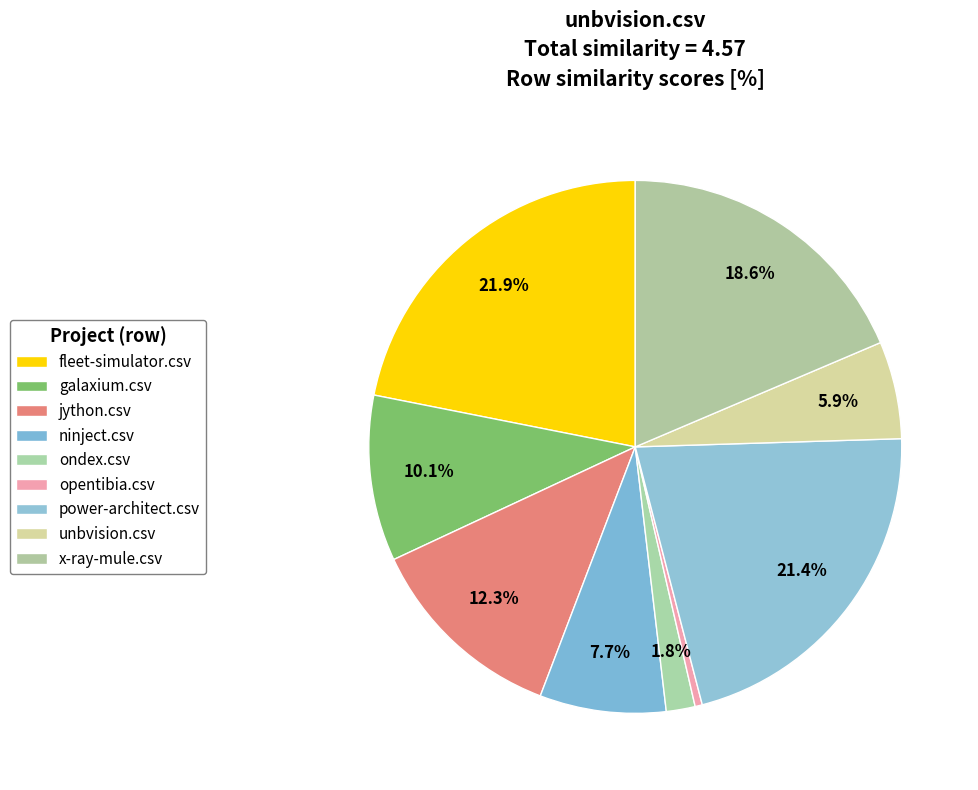

The x-ray-mule.csv slice represents 11% of the pie. True or false?

False